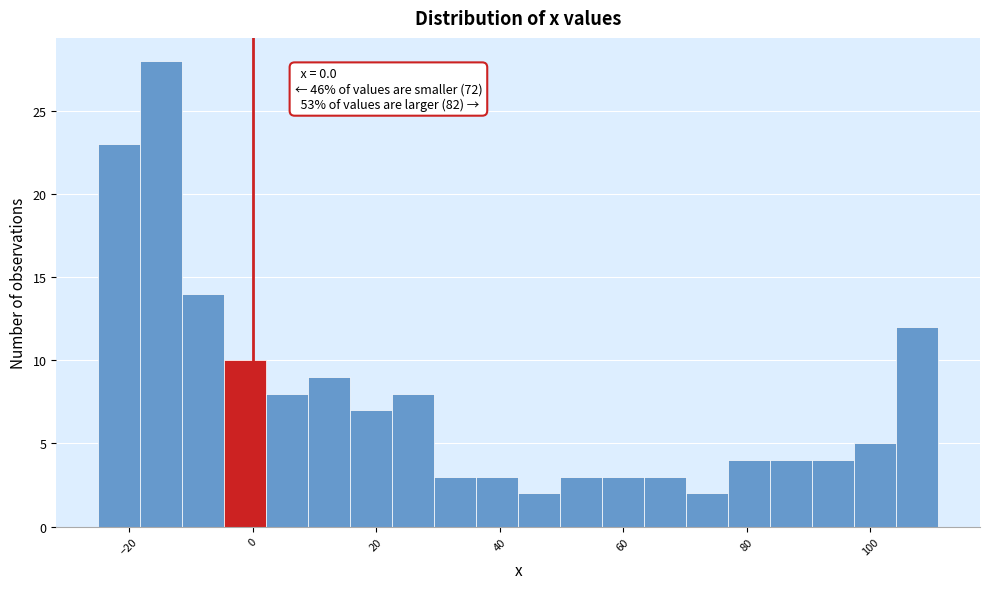

Read against the x-axis, roughly where is the centre of the tallest bar?

-14